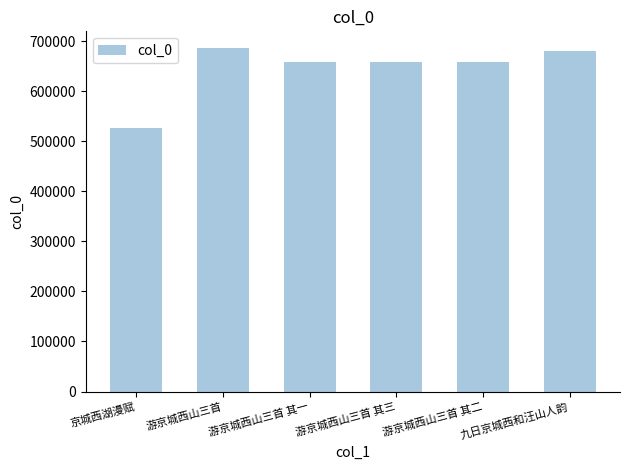

What is the smallest value displayed?

526449